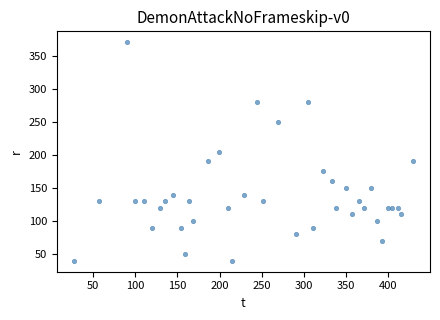

What is the range of Y values (max minus min)?

330